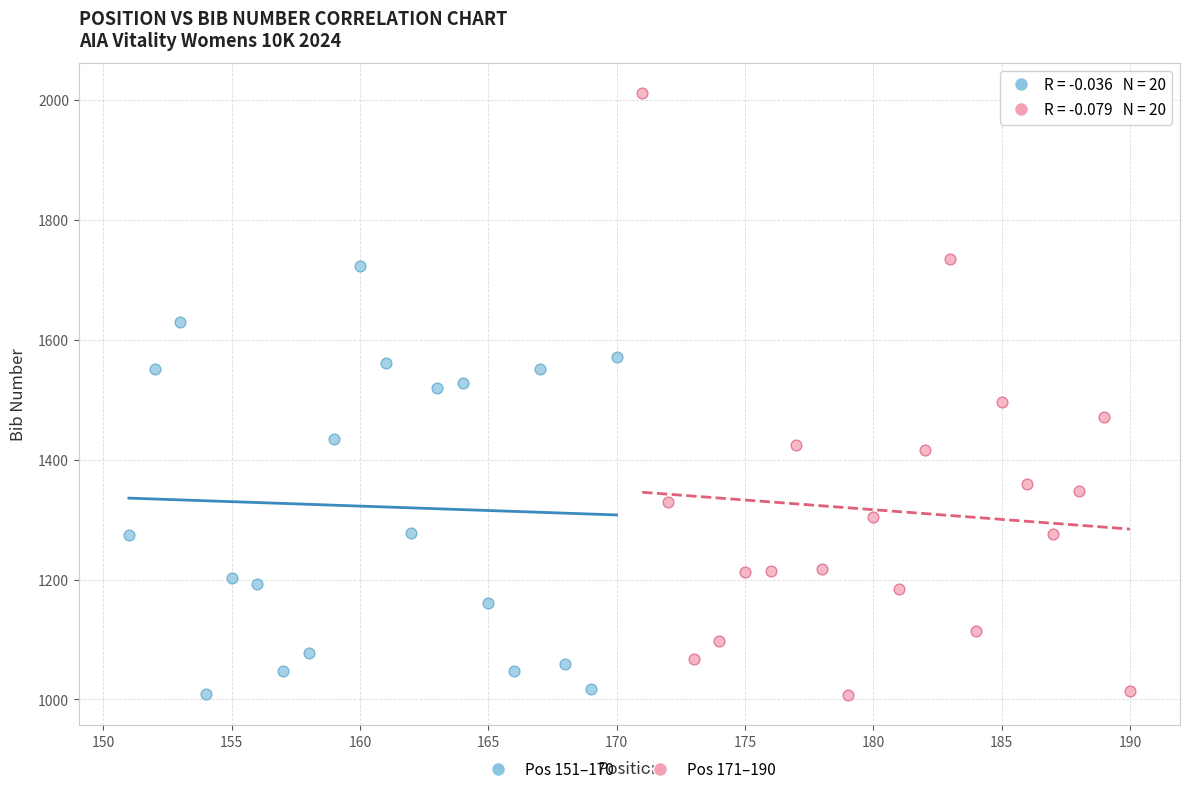

What are all the series names shown in the legend?

Pos 151–170, Pos 171–190